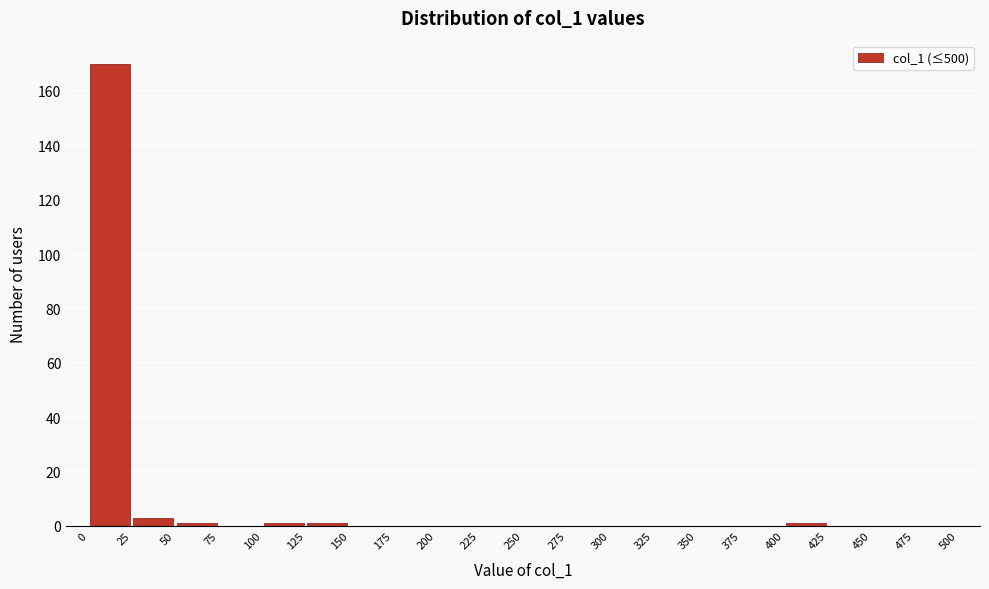

Reading left to right, transcribe this chart: for each bar, give the range it covers on the x-axis and its height. The values are not printed on the chart, so give them approximately, as read against the axis.

0 to 25: 170
25 to 50: 4
50 to 75: under 2
75 to 100: 0
100 to 125: under 2
125 to 150: under 2
150 to 175: 0
175 to 200: 0
200 to 225: 0
225 to 250: 0
250 to 275: 0
275 to 300: 0
300 to 325: 0
325 to 350: 0
350 to 375: 0
375 to 400: 0
400 to 425: under 2
425 to 450: 0
450 to 475: 0
475 to 500: 0